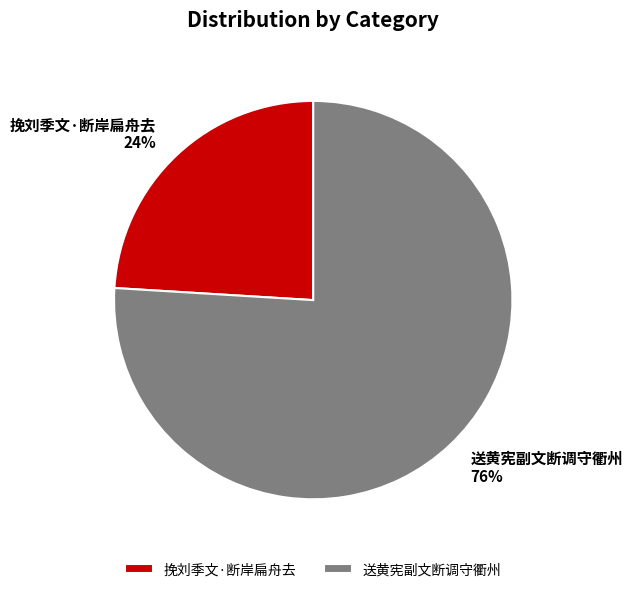

Is the sum of 挽刘季文·断岸扁舟去 and 送黄宪副文断调守衢州 greater than half?

Yes